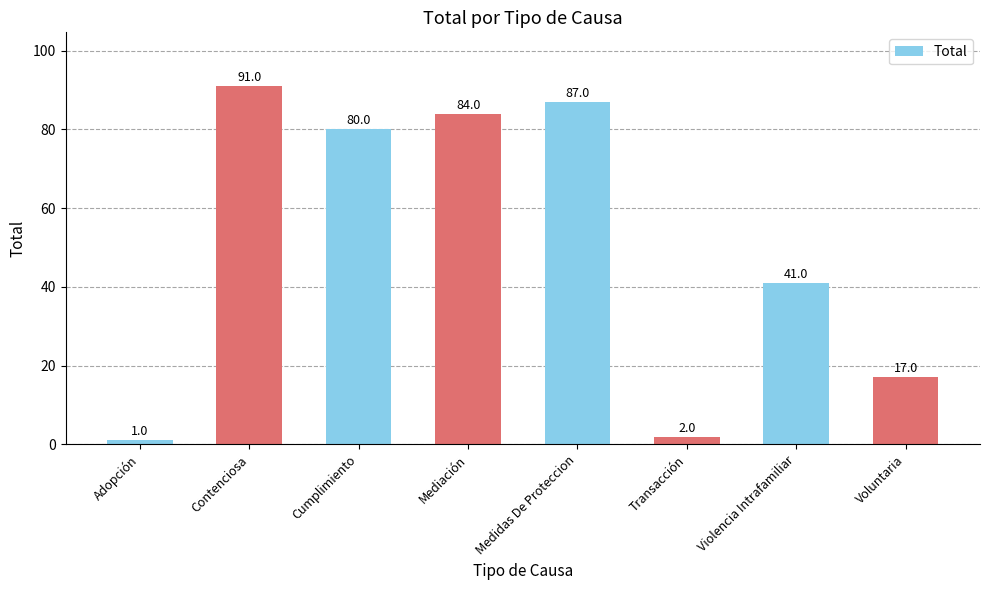

What is the approximate value at Medidas De Proteccion, to the nearest 5?

85